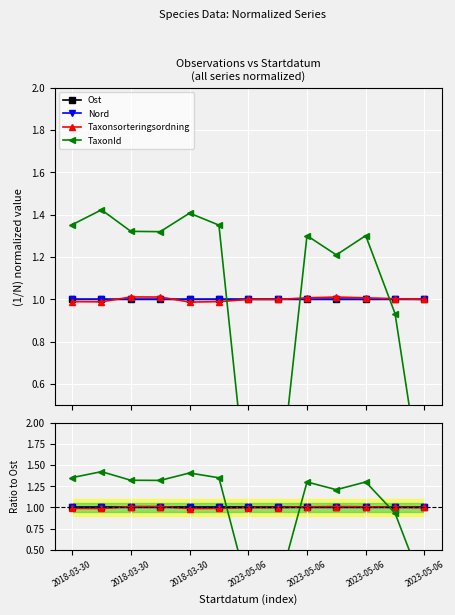

At which label is Taxonsorteringsordning closest to 0?

2023-05-06